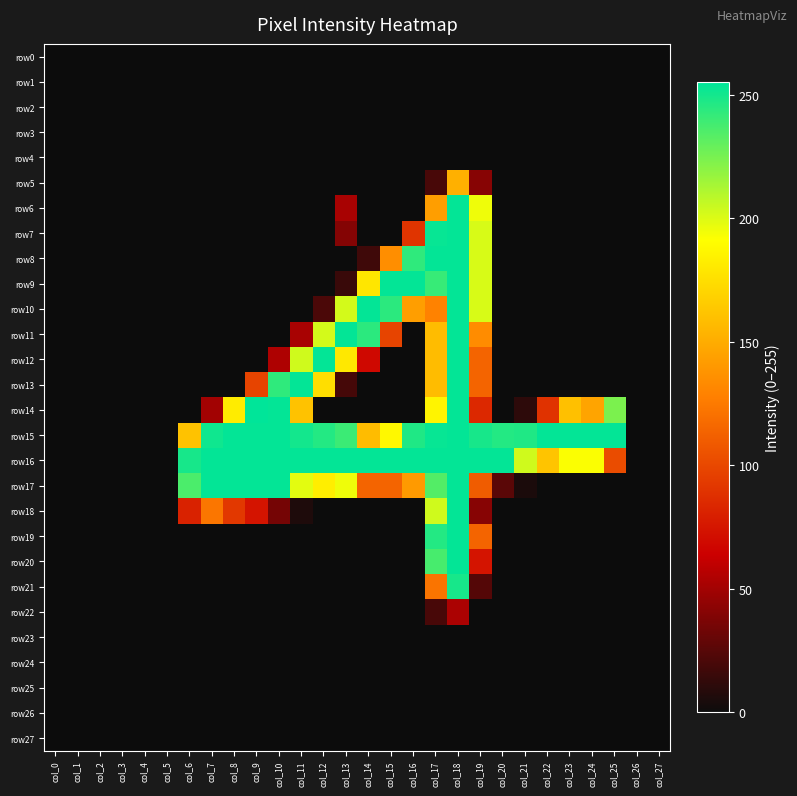

What is the spread (max minus min) of values at col_19?

254